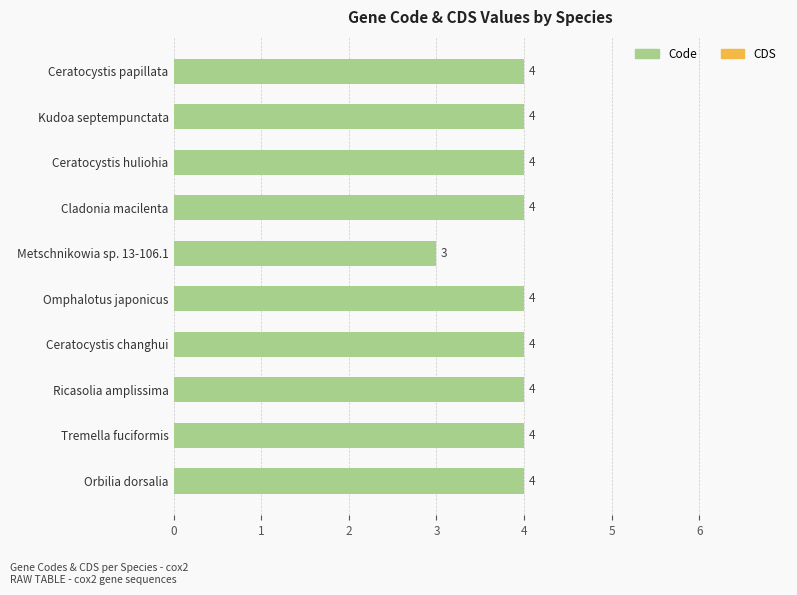

What is the label of the 10th bar from the top?

Orbilia dorsalia